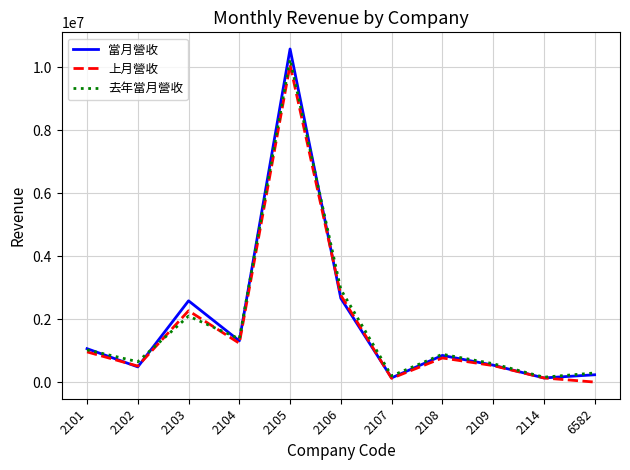

What is the difference between the highest and lowest values at 2103?

485285